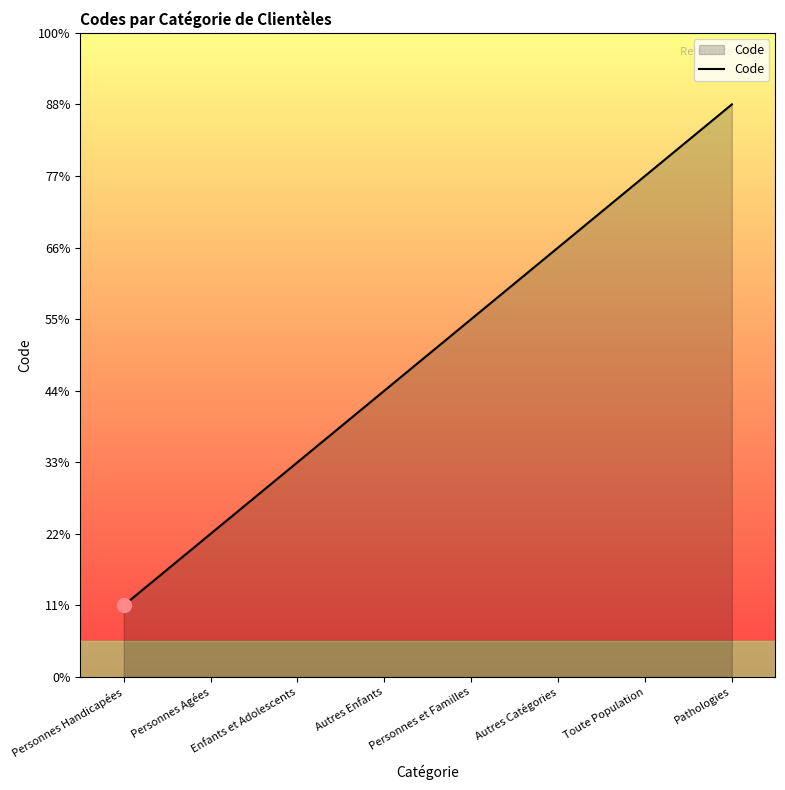

True or false: there are more than 1 points higher than both neighbors.

False